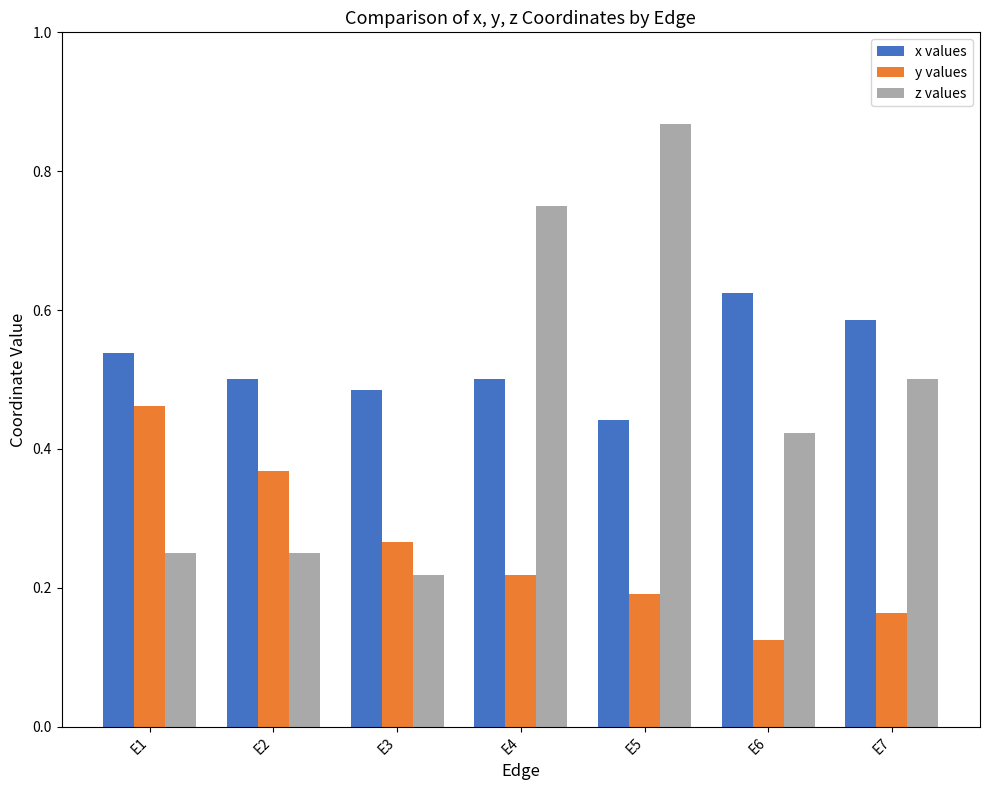

The z values series shows 0.1 at E6. True or false?

False